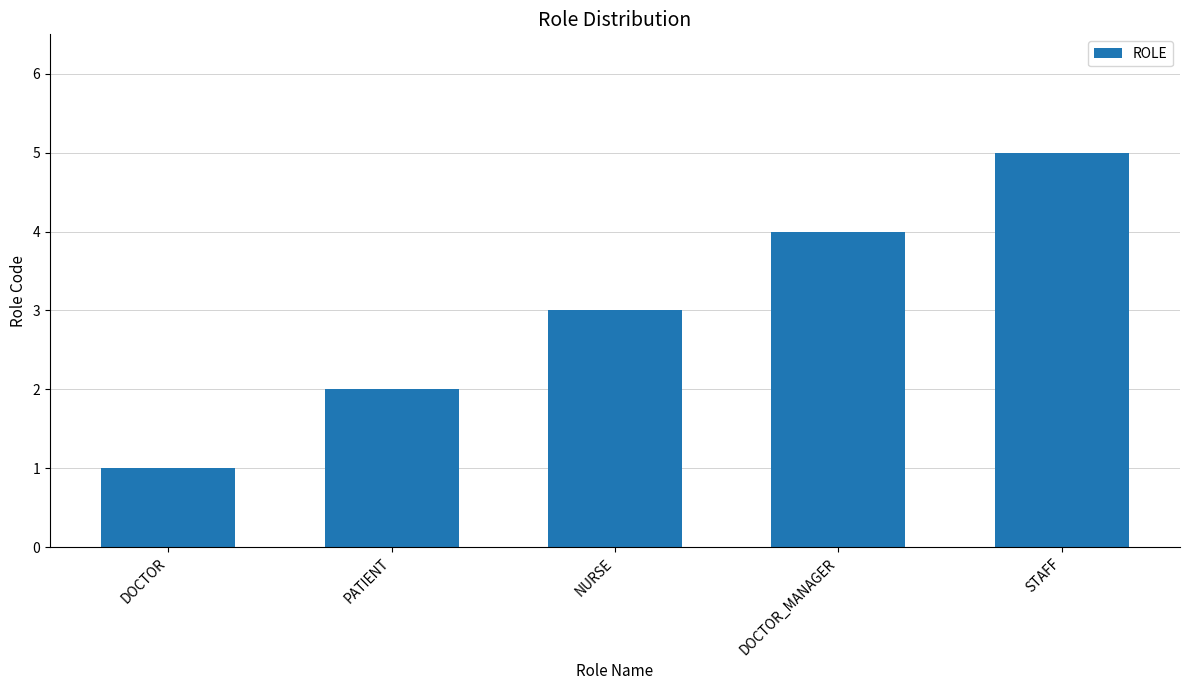

Approximately how many times larger is the value at STAFF compared to DOCTOR?

5.0